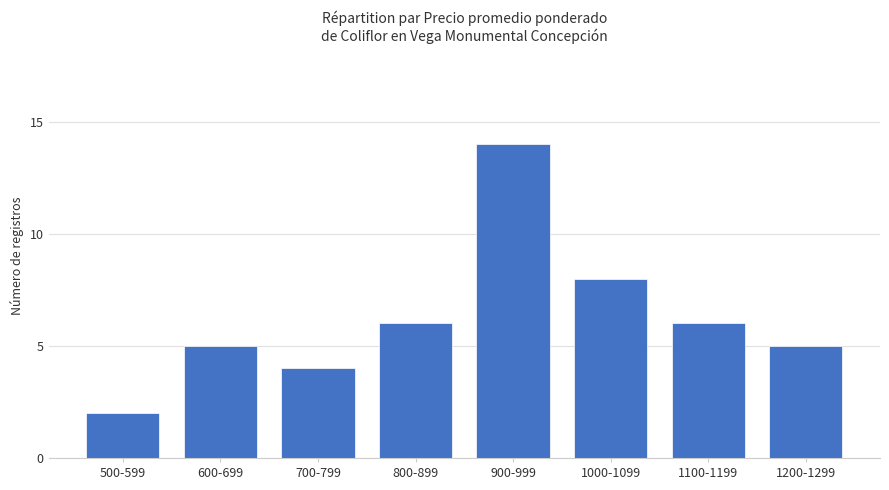

The value at 1000-1099 is 4. True or false?

False